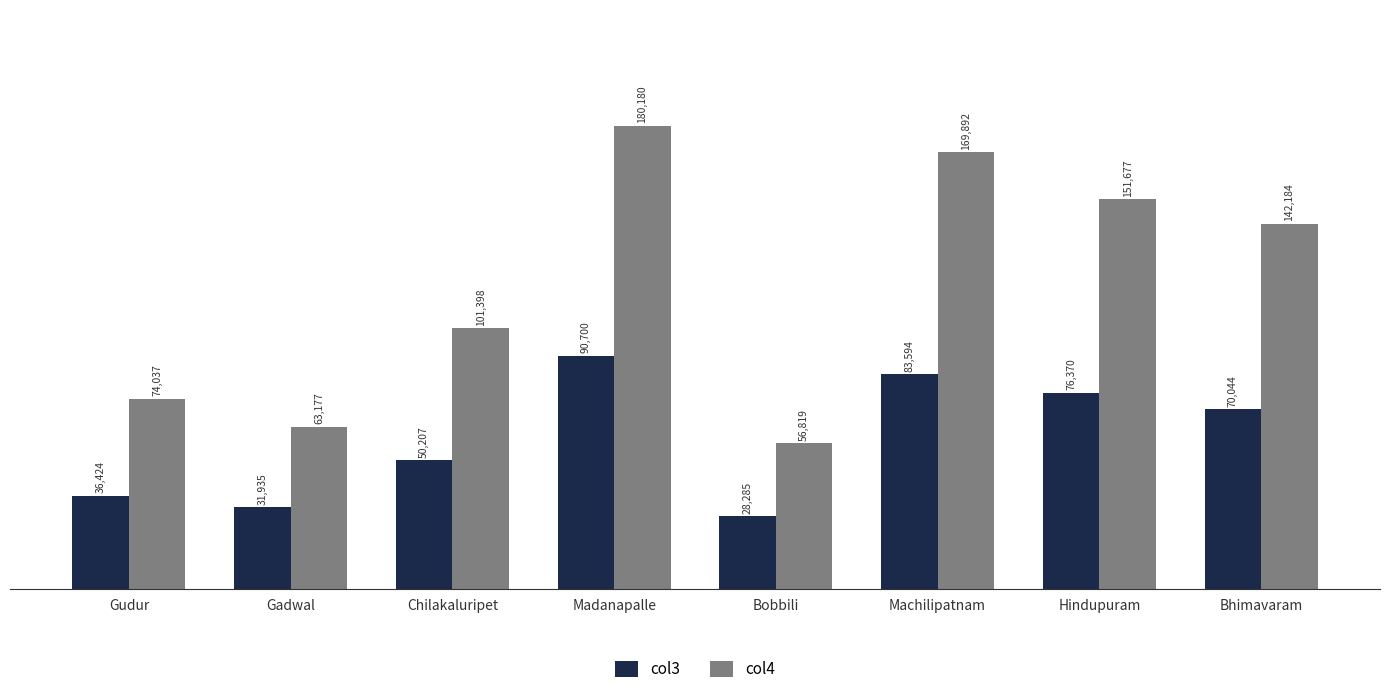

At which category is the sum across all series the highest?

Madanapalle